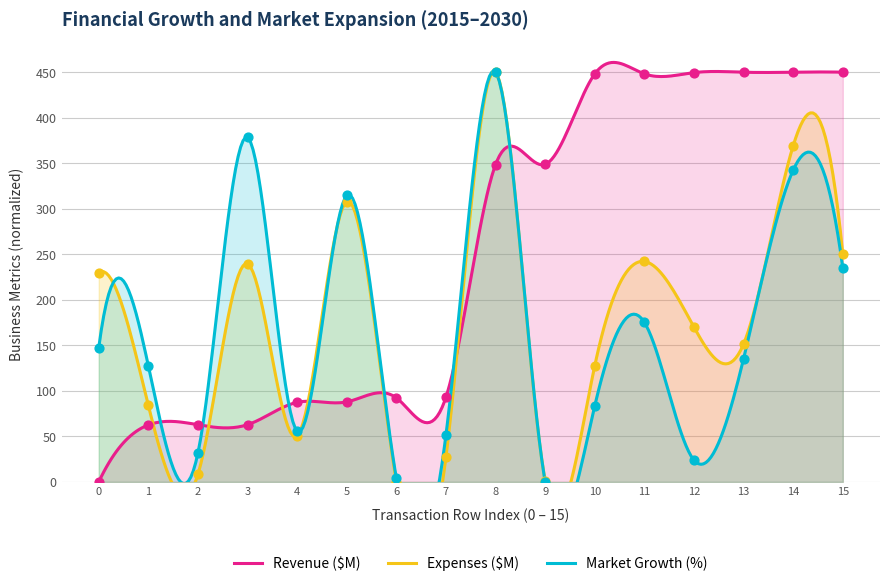

Which series has the widest spread of Y values?

Revenue ($M)